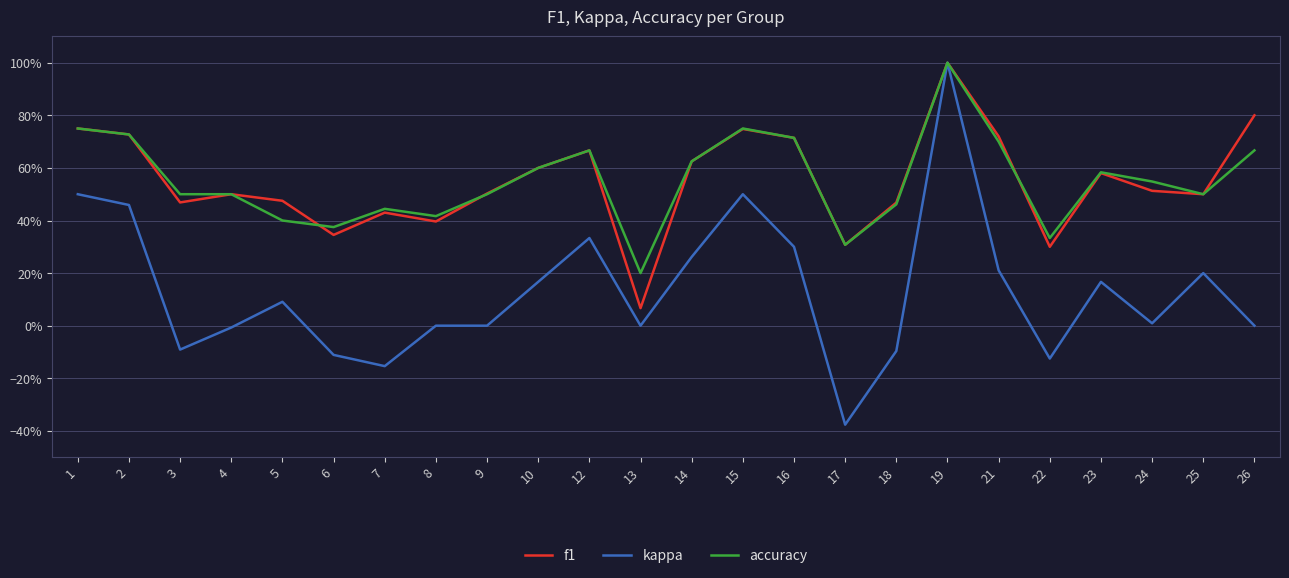

Where is the first local minimum for f1?

3